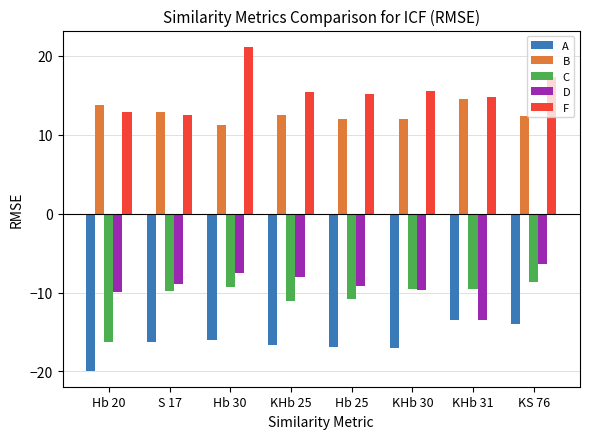

What is the difference between the maximum and minimum values in the F series?

8.6